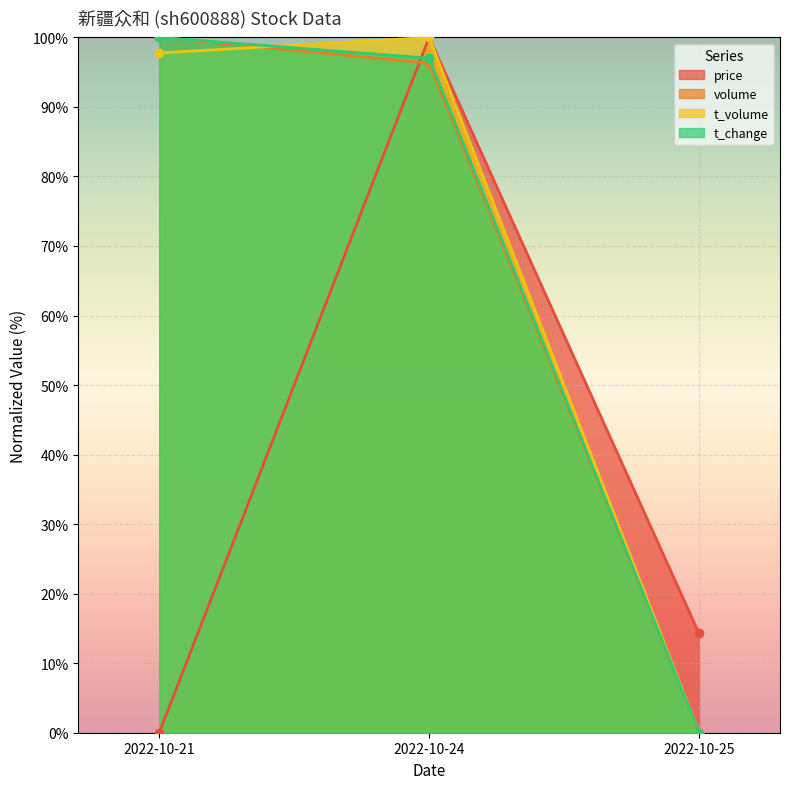

Which series has the widest spread of values?

t_change